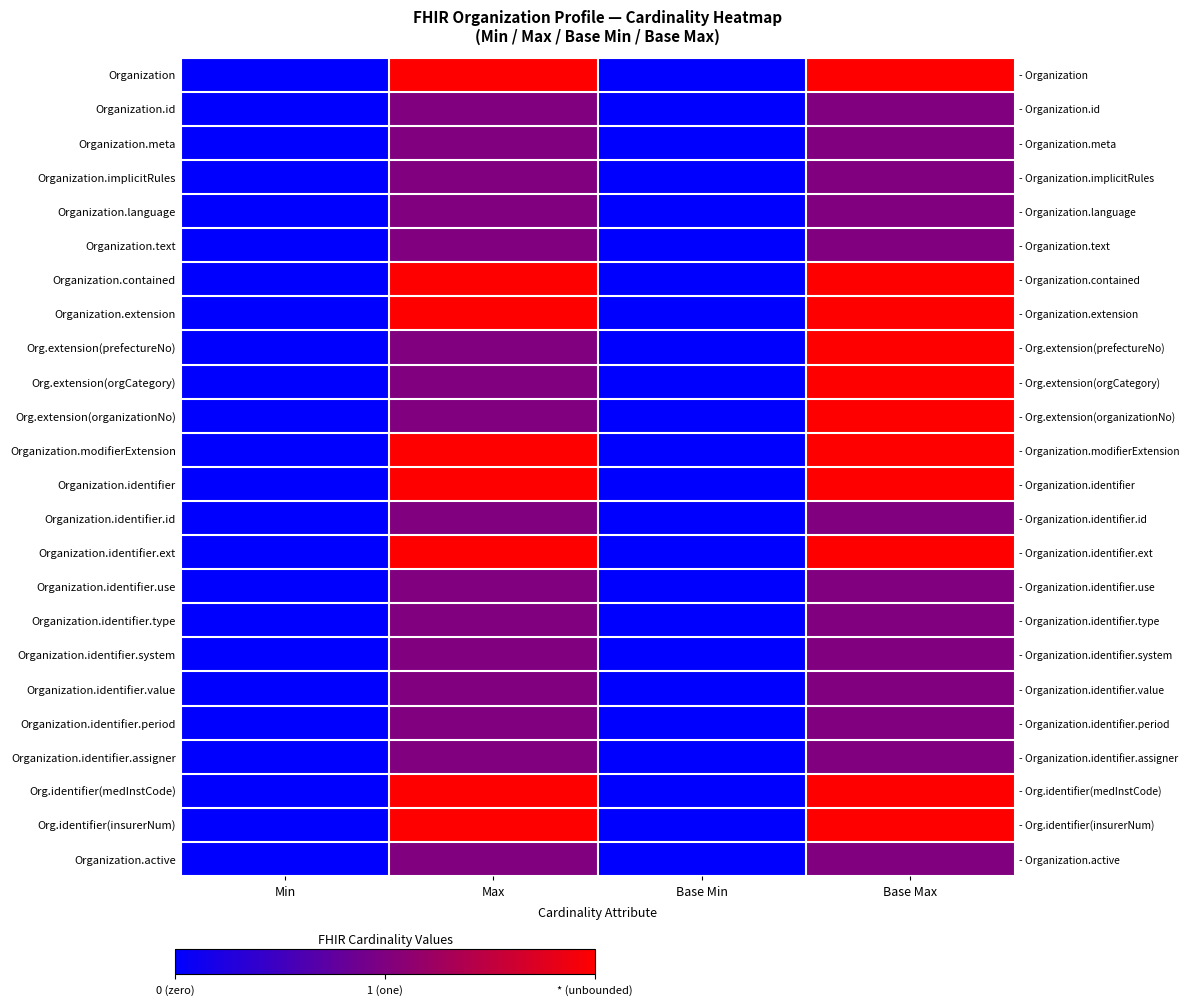

True or false: Organization.extension has a value of 0.0 at Min.

True